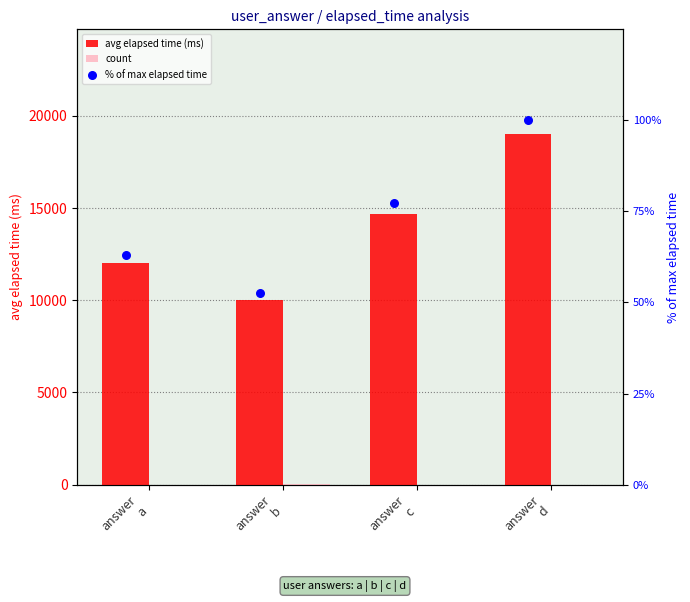

Which series has the widest spread of Y values?

avg elapsed time (ms)